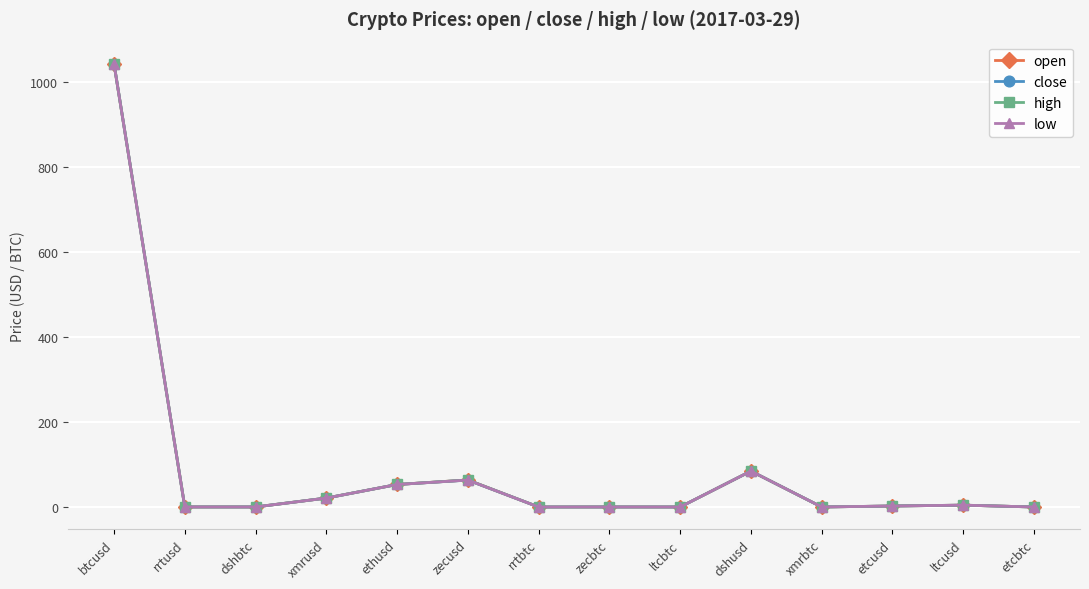

What is the maximum value shown in the chart?

1041.8